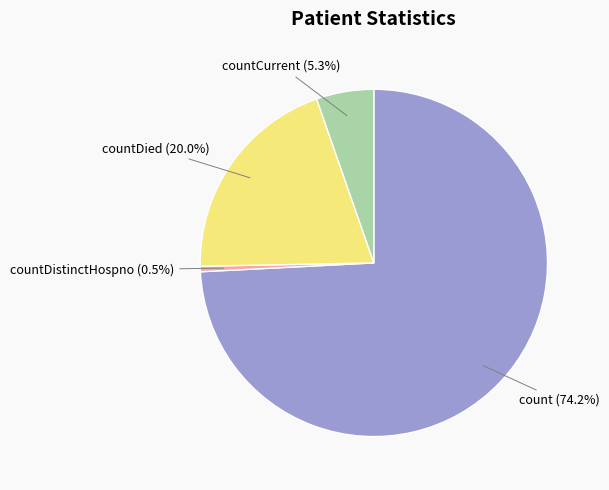

Is there any slice that represents more than half of the pie?

Yes